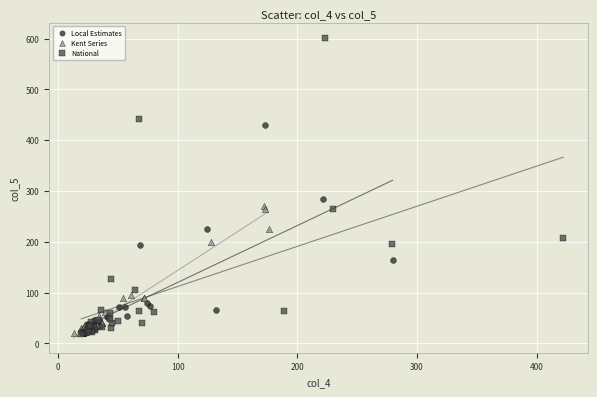

Which series has the largest Y range (max minus min)?

National